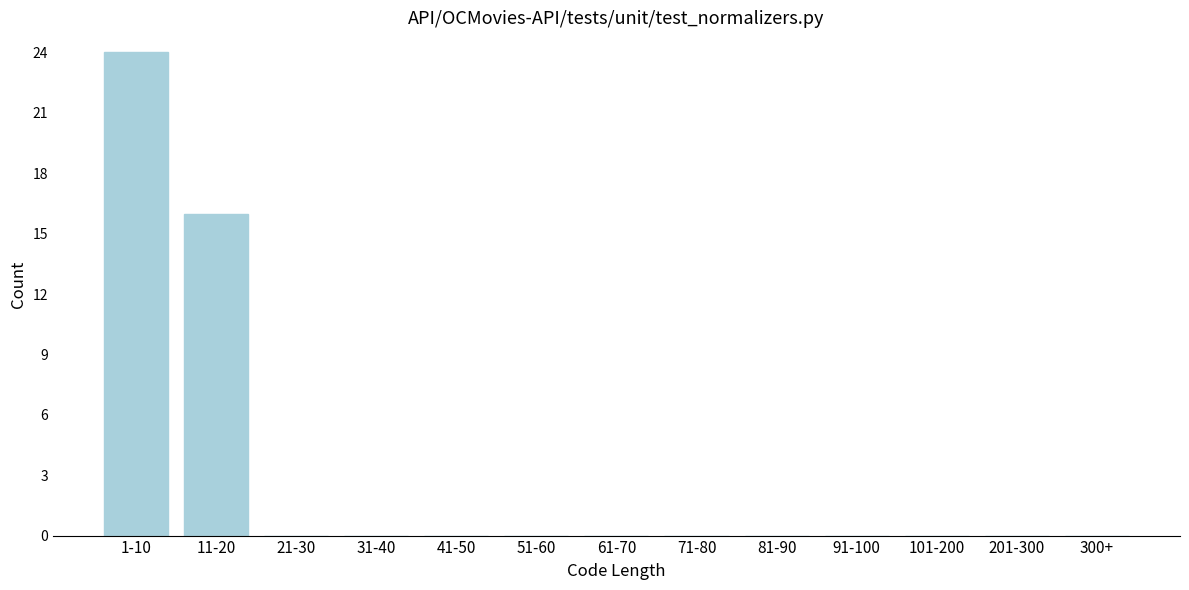

Reading left to right, list all the values displayed in this chart.

1-10=24	11-20=16	21-30=0	31-40=0	41-50=0	51-60=0	61-70=0	71-80=0	81-90=0	91-100=0	101-200=0	201-300=0	300+=0